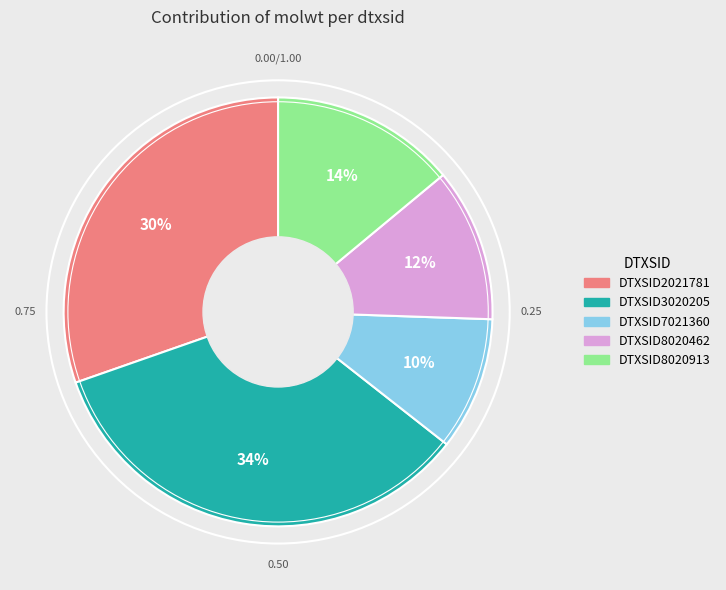

Combined, do DTXSID2021781 and DTXSID7021360 account for over 50%?

No